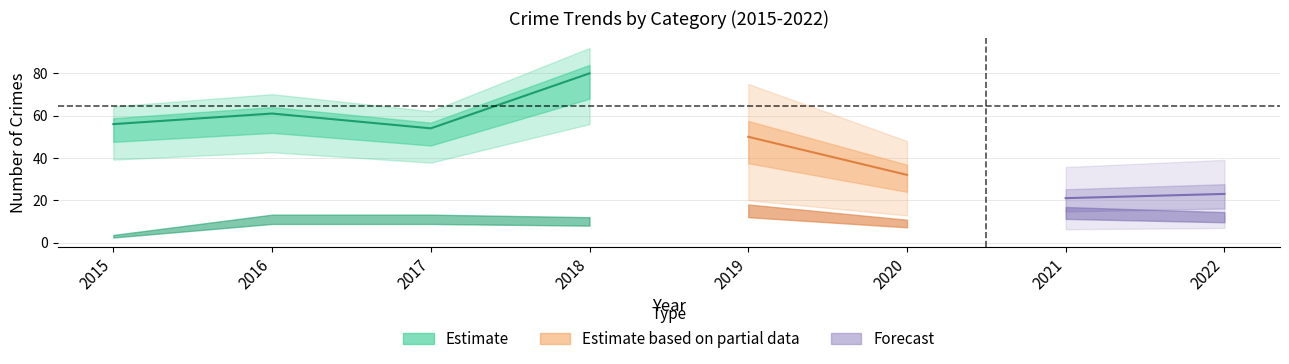

In Aggravated Battery, how many points are higher than both neighbors (excluding endpoints)?

2